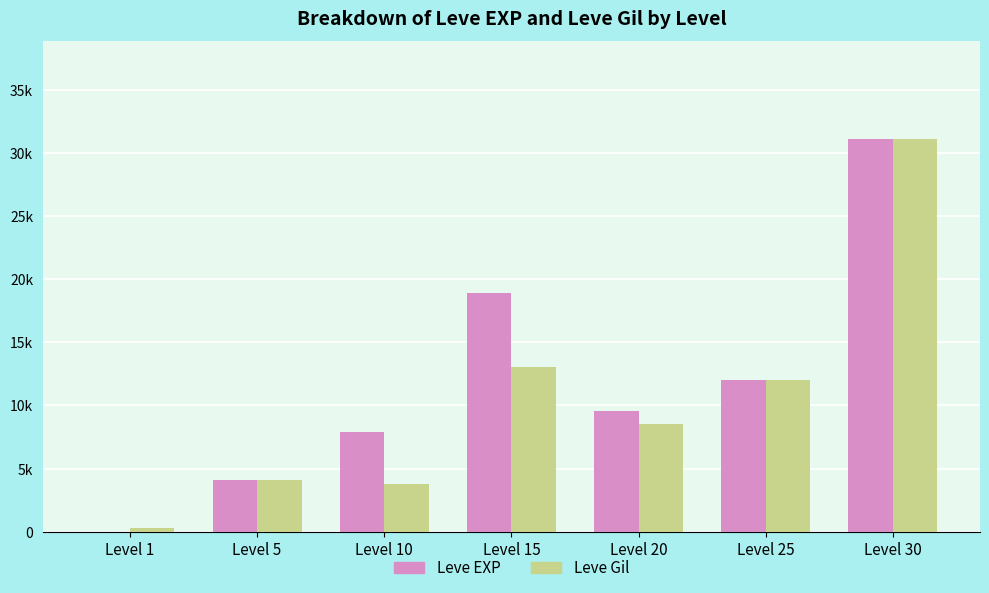

Are the bars horizontal?

No